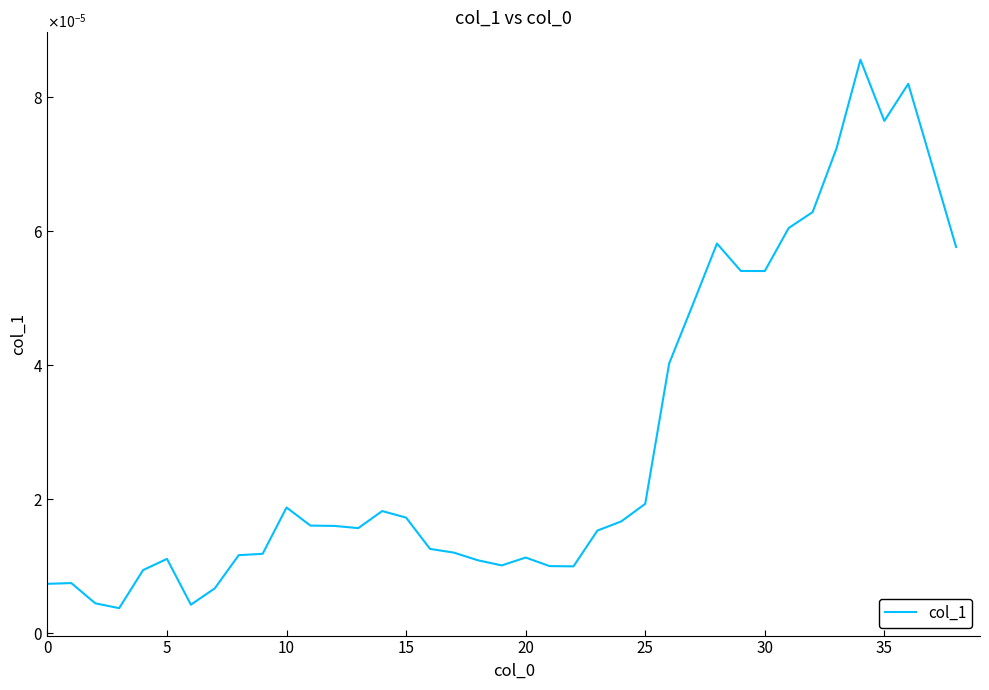

Does the chart have visible grid lines?

No